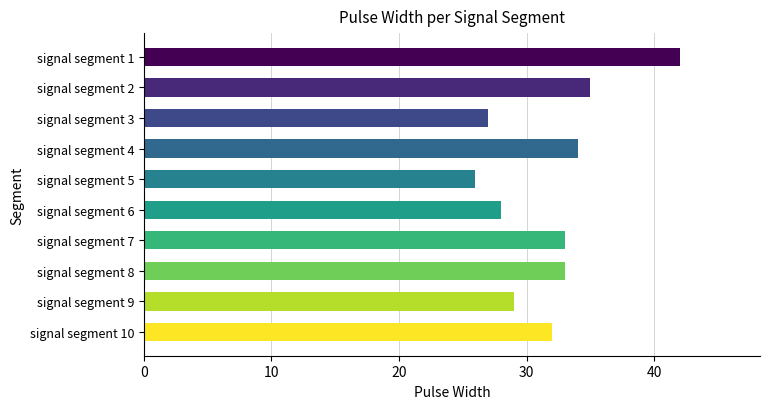

What is the greatest value displayed?

42